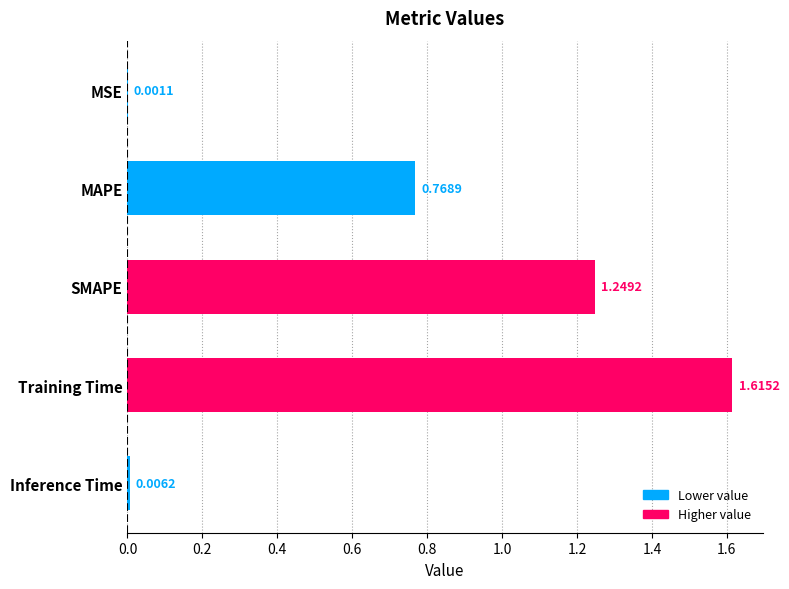

What is the change in value from Training Time to Inference Time?

-1.6